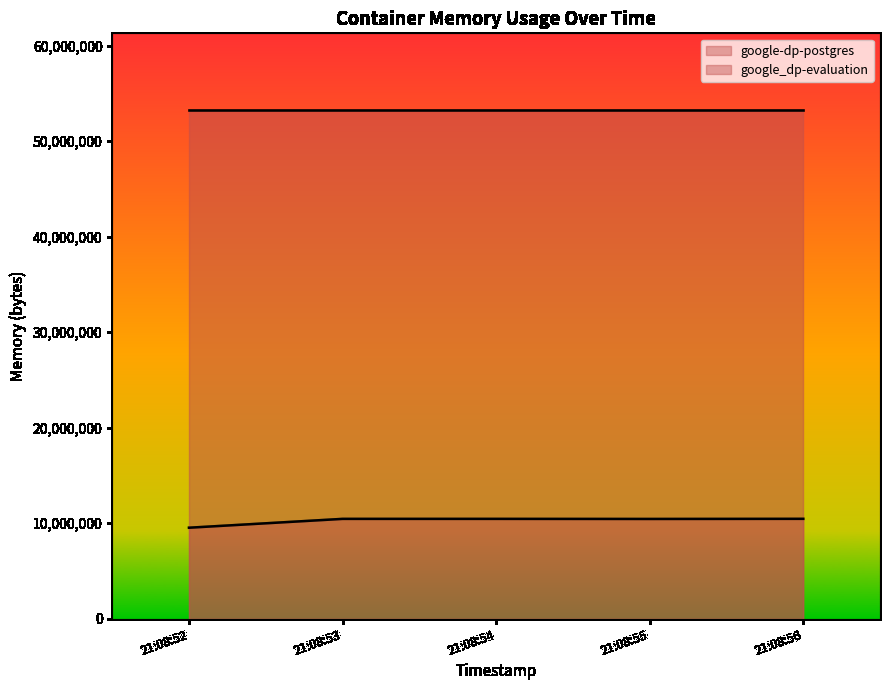

Rank the series by their average value, from highest to lowest.

google_dp-evaluation, google-dp-postgres